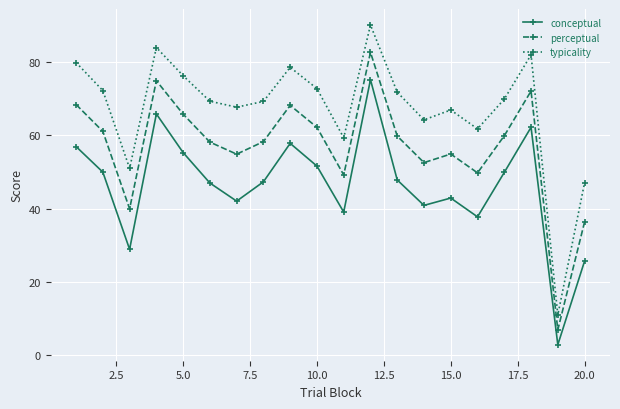

Which series has the largest range (max minus min)?

typicality